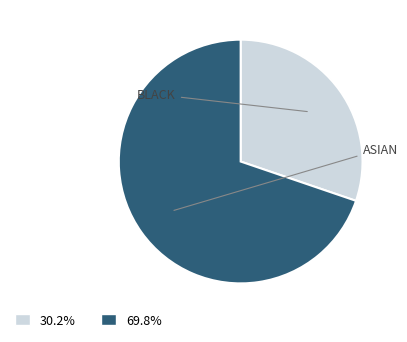

Does any single category account for the majority?

Yes